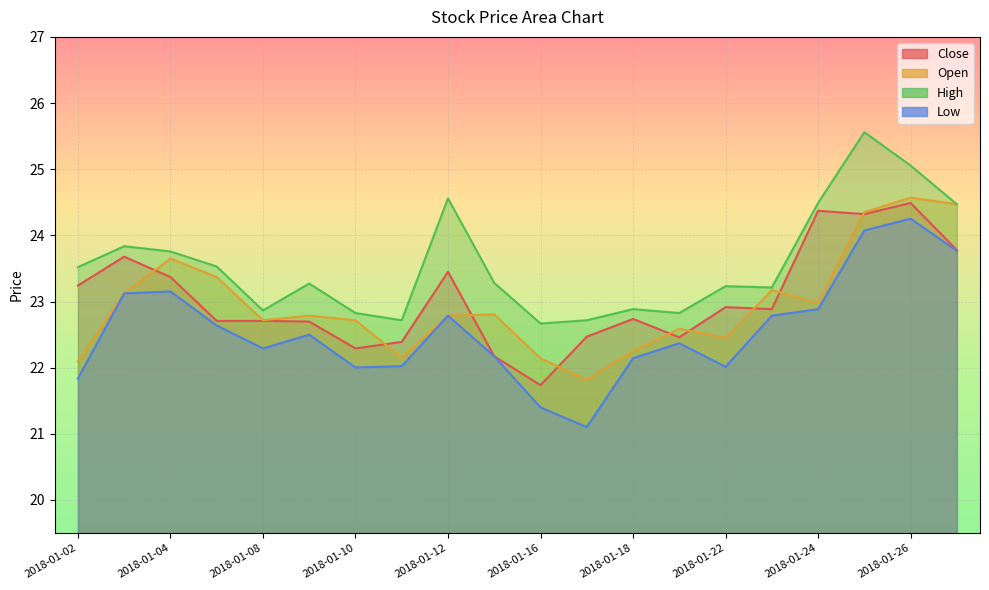

Where is the first local minimum for close?

2018-01-10